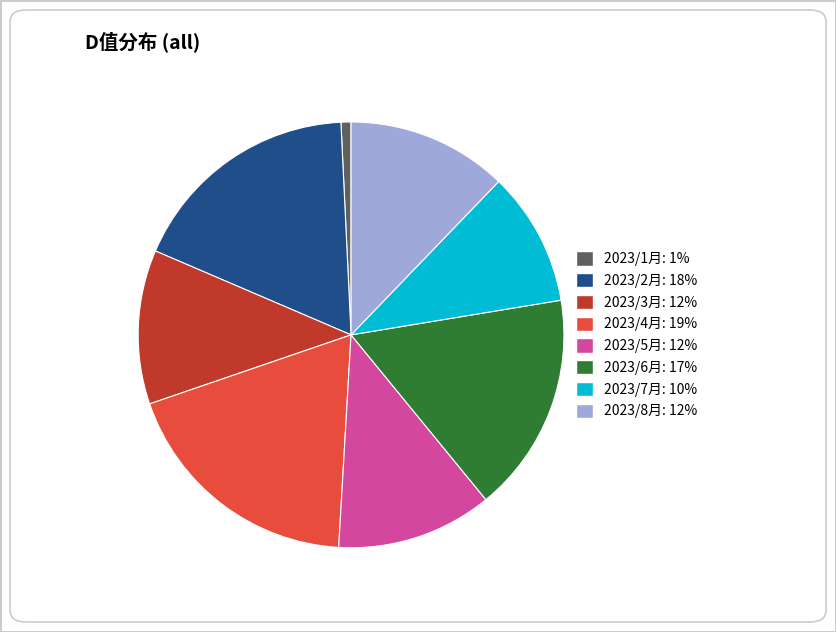

Is it true that 2023/7月 is 17% of the pie?

False